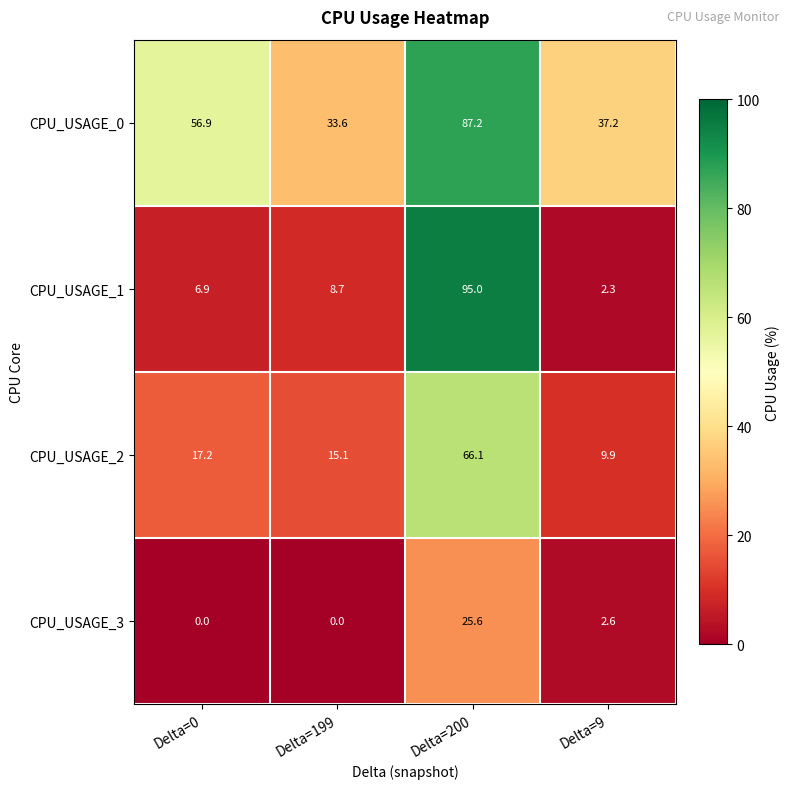

Rank the categories by CPU_USAGE_1 value from lowest to highest.

Delta=9, Delta=0, Delta=199, Delta=200